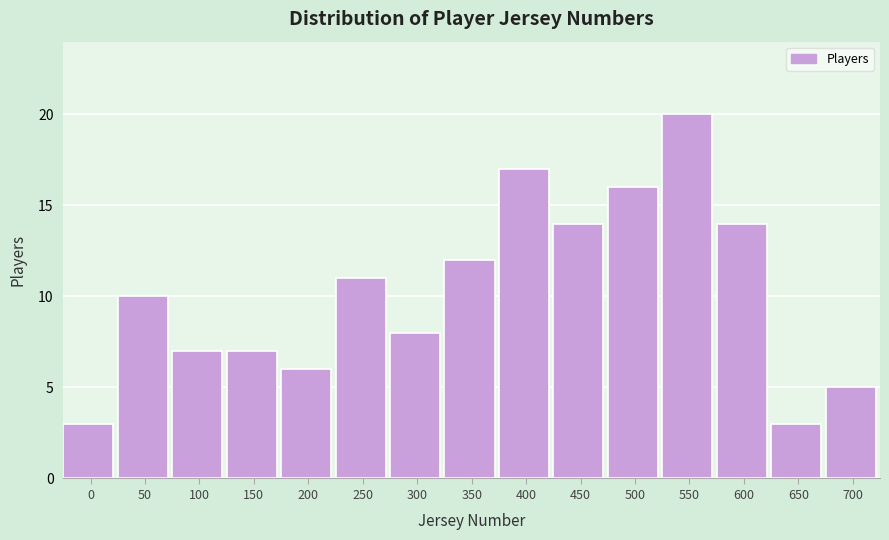

Reading left to right, extract all data points from this chart.

0=3	50=10	100=7	150=7	200=6	250=11	300=8	350=12	400=17	450=14	500=16	550=20	600=14	650=3	700=5